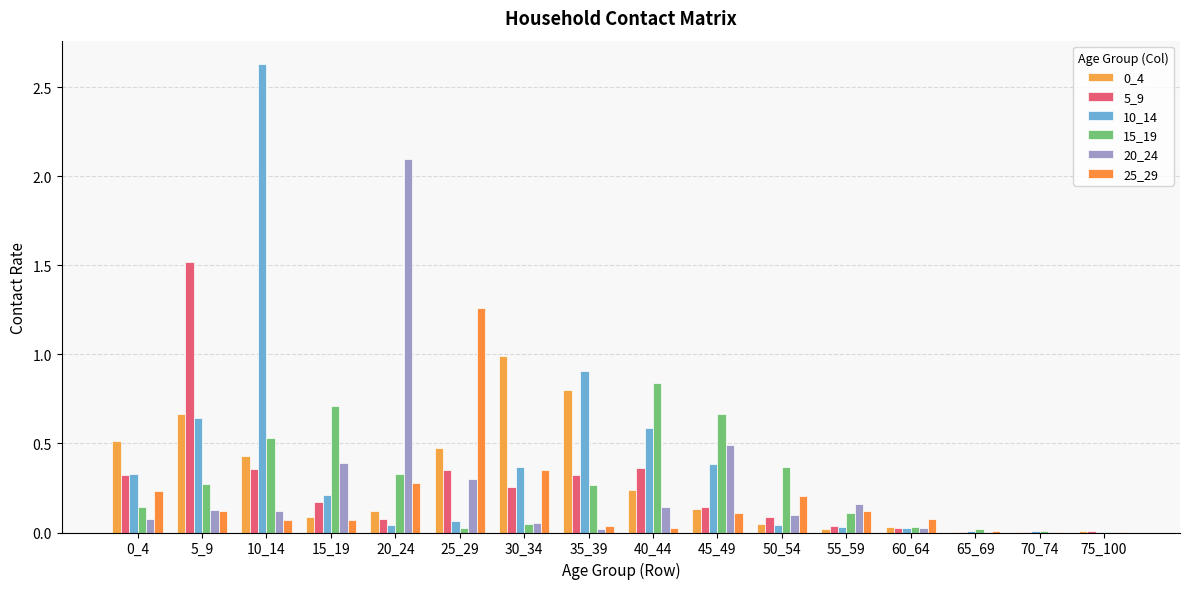

What is the spread (max minus min) of values at 50_54?

0.3